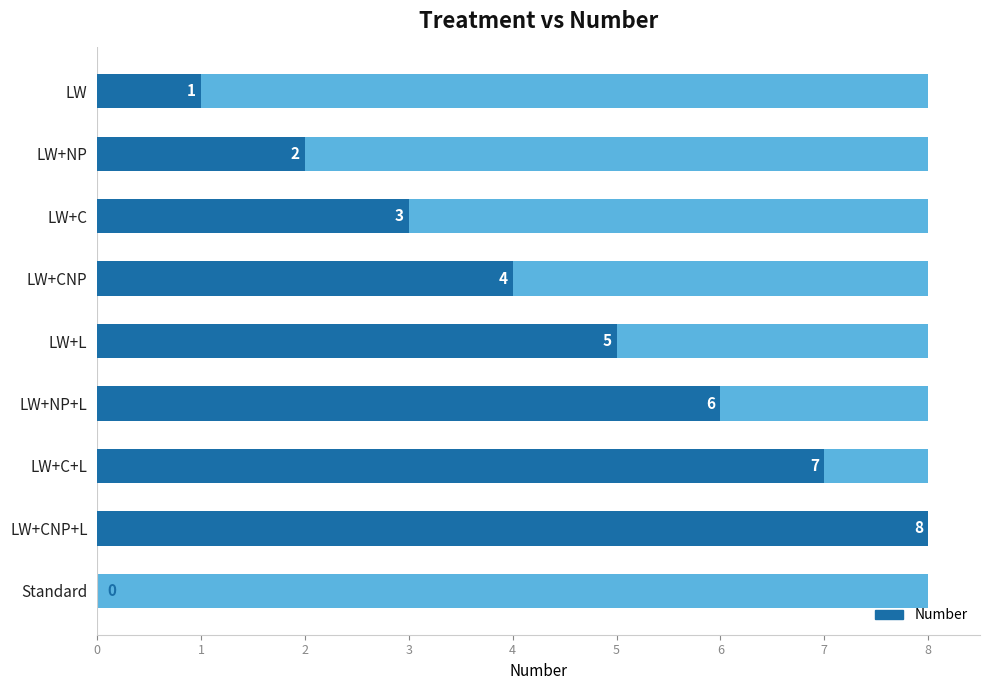

What is the value of the 7th bar from the left?

7